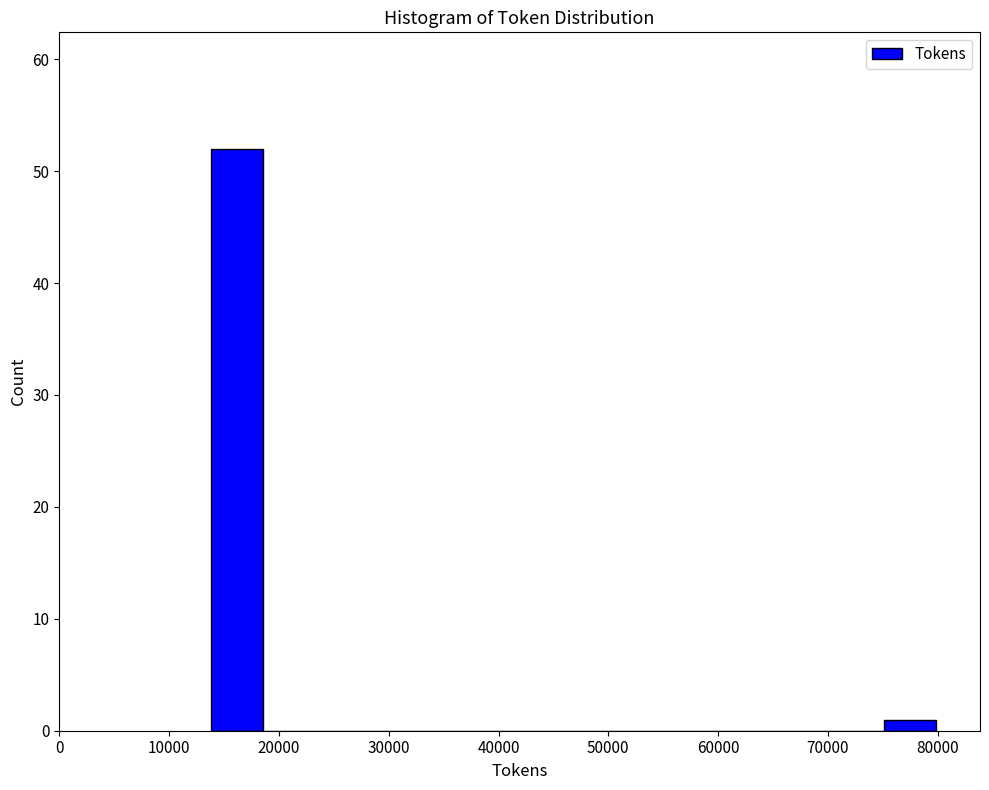

Reading left to right, list every bar in this chart as the range it spans on the x-axis followed by its height. Neither the bar edges nor the heights are printed on the chart, so give them approximately, as read against the axes.

14000 to 19000: 52
19000 to 23000: 0
23000 to 28000: 0
28000 to 33000: 0
33000 to 37000: 0
37000 to 42000: 0
42000 to 47000: 0
47000 to 52000: 0
52000 to 56000: 0
56000 to 61000: 0
61000 to 66000: 0
66000 to 70000: 0
70000 to 75000: 0
75000 to 80000: 1